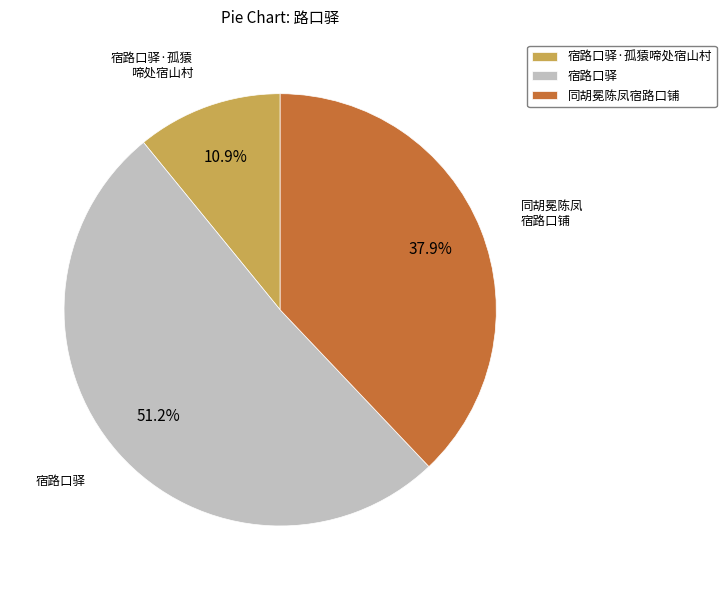

What is the largest slice in the pie chart?

宿路口驿